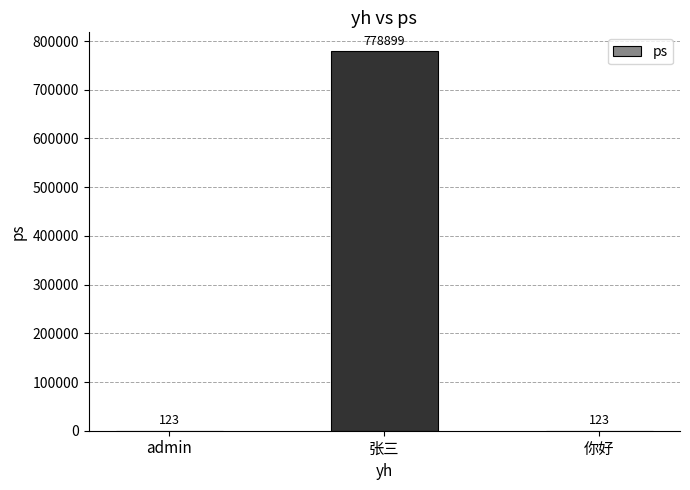

How many values are between 123 and 778899?

3